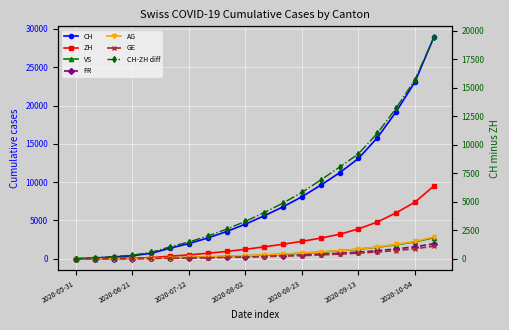

True or false: FR and VS intersect in this chart.

False